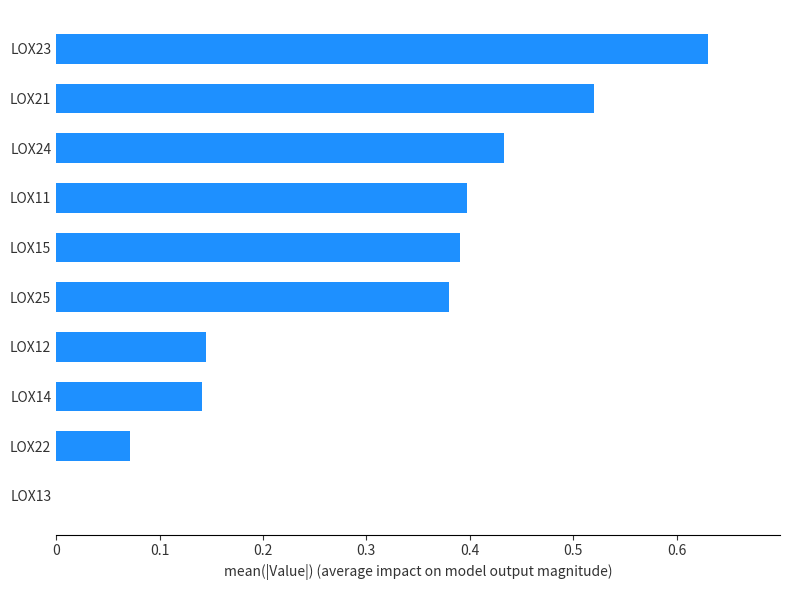

What is the sum of the values at LOX11 and LOX23?

1.0